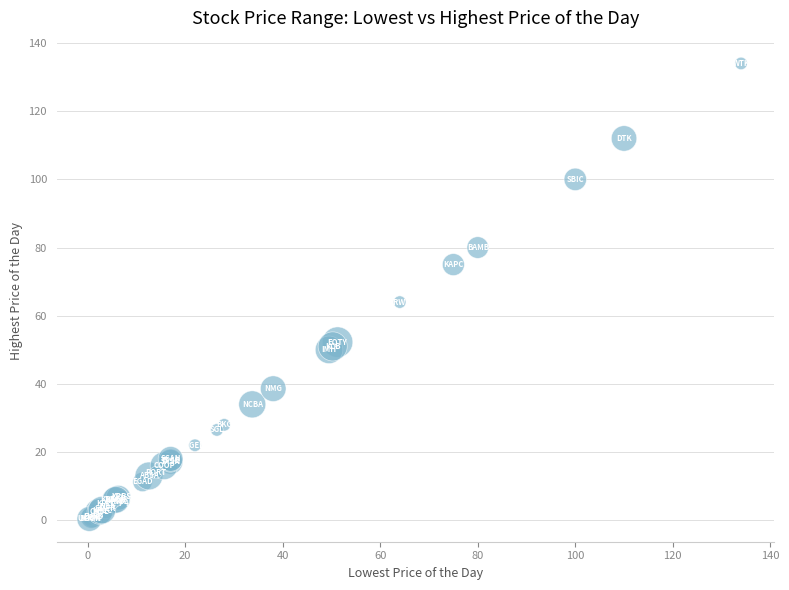

What Y value in the scatter plot is closest to 67?

64.0